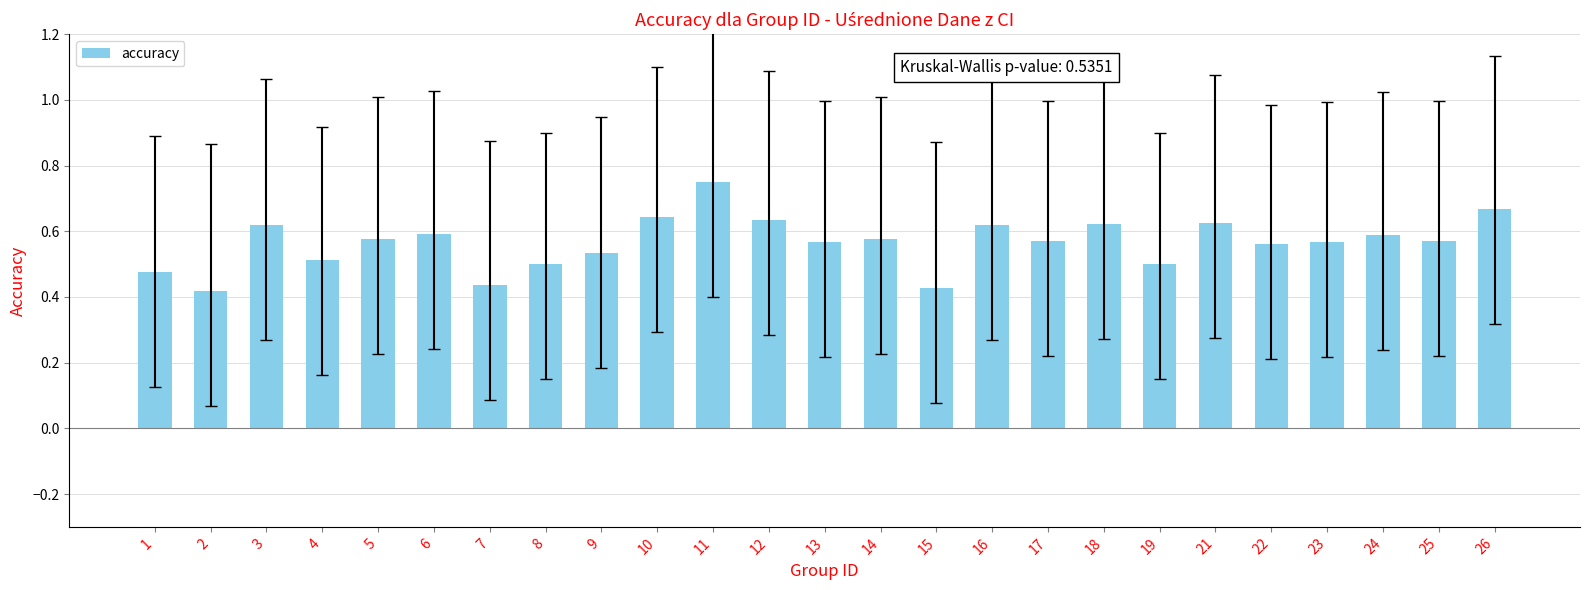

Count the values in the range 0 to 1.

25